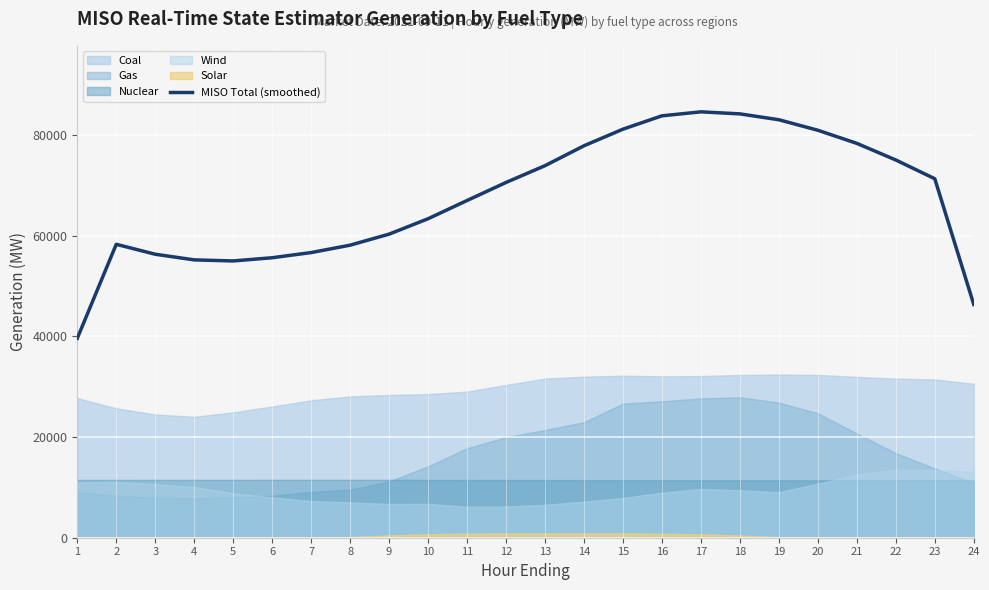

What is the difference between the second highest and second lowest values?

37846.0